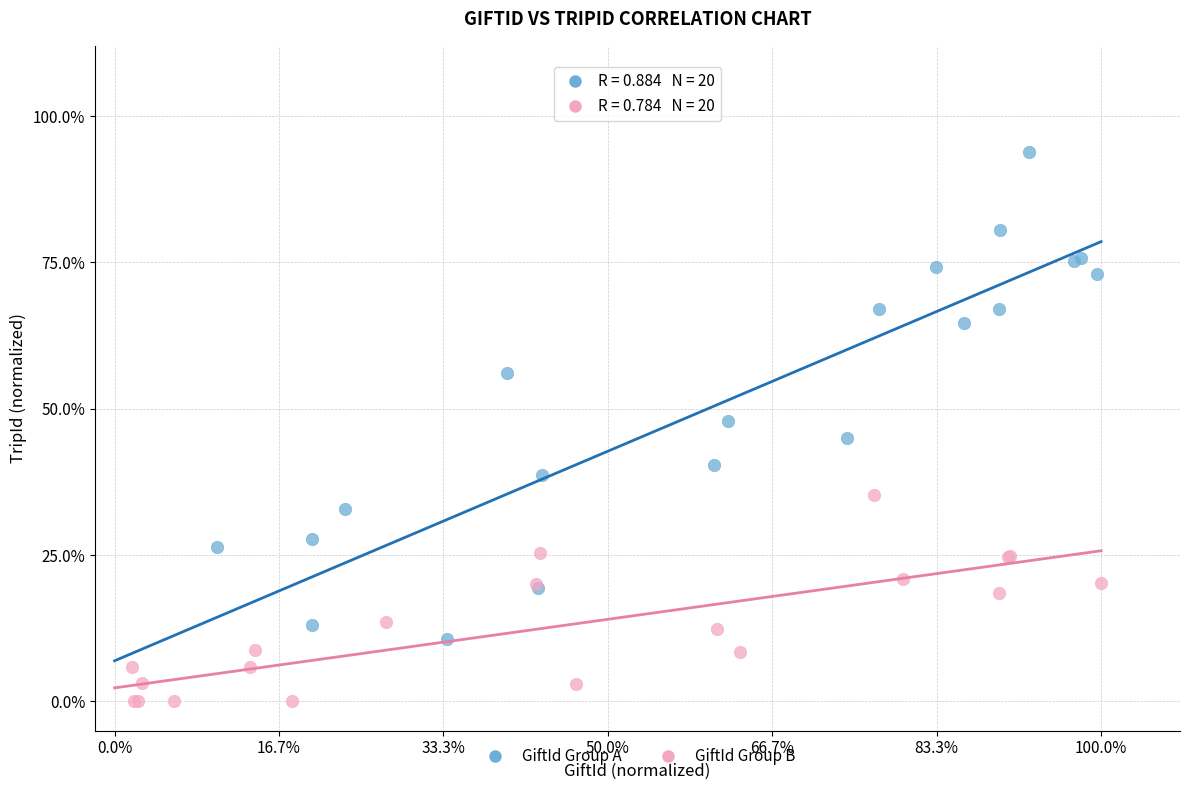

Which series has the widest spread of Y values?

GiftId Group A